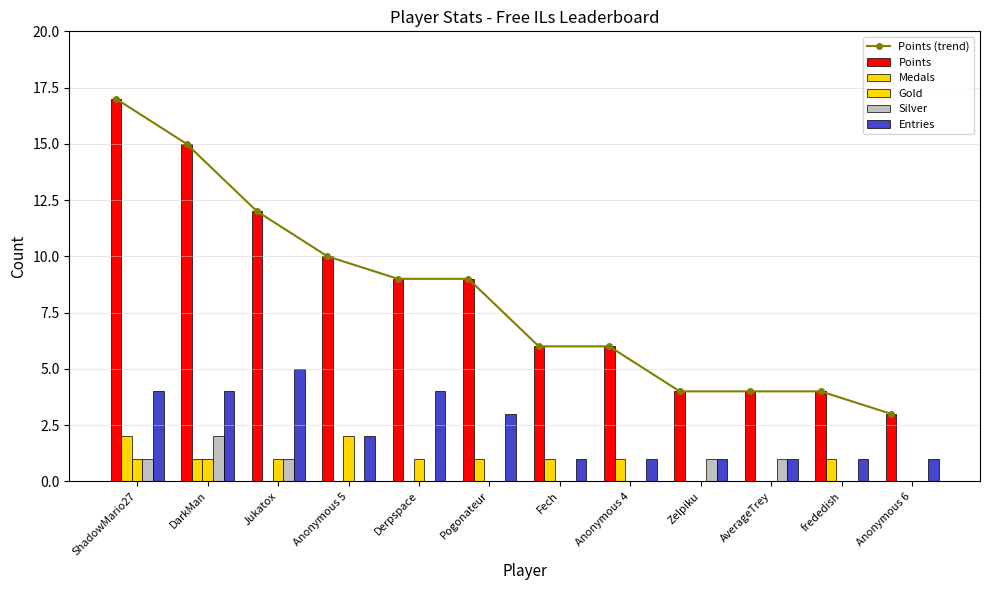

How many values in the Gold series exceed 0?

5